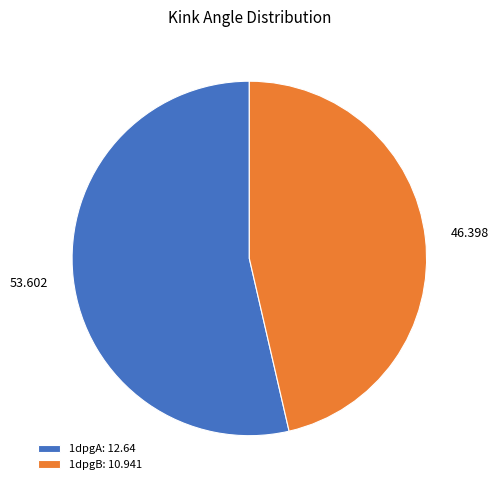

Does any single category account for the majority?

Yes